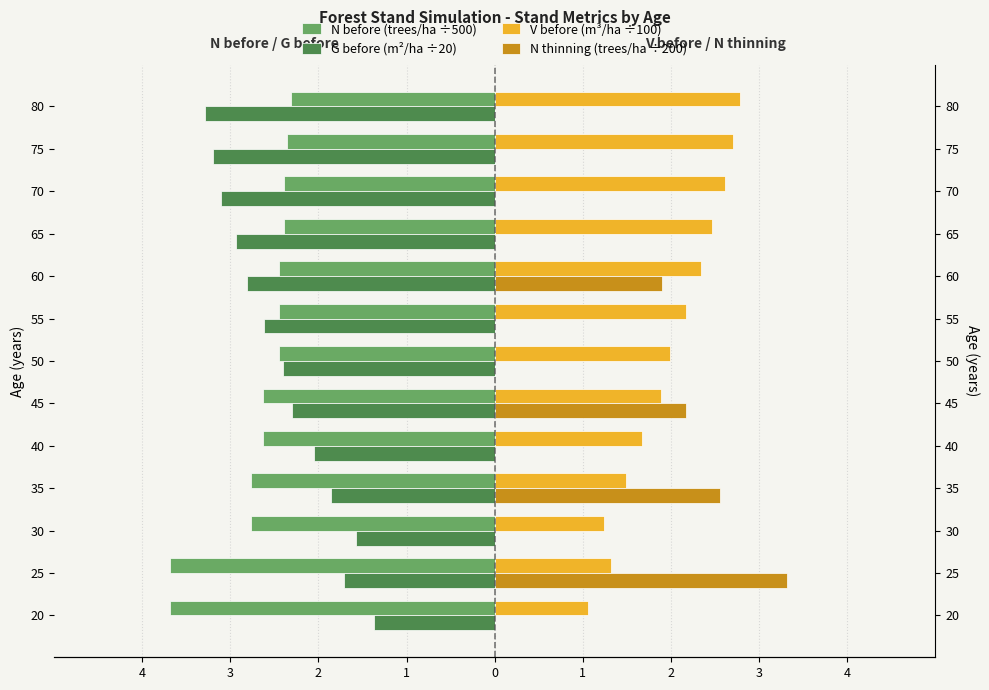

Reading right to left, what are all the values shown in this chart?

N before (trees/ha ÷500): -2.3	-2.4	-2.4	-2.4	-2.4	-2.4	-2.4	-2.6	-2.6	-2.8	-2.8	-3.7	-3.7
G before (m²/ha ÷20): -3.3	-3.2	-3.1	-2.9	-2.8	-2.6	-2.4	-2.3	-2.1	-1.9	-1.6	-1.7	-1.4
V before (m³/ha ÷100): 2.8	2.7	2.6	2.5	2.3	2.2	2.0	1.9	1.7	1.5	1.2	1.3	1.1
N thinning (trees/ha ÷200): 0.0	0.0	0.0	0.0	1.9	0.0	0.0	2.2	0.0	2.6	0.0	3.3	0.0